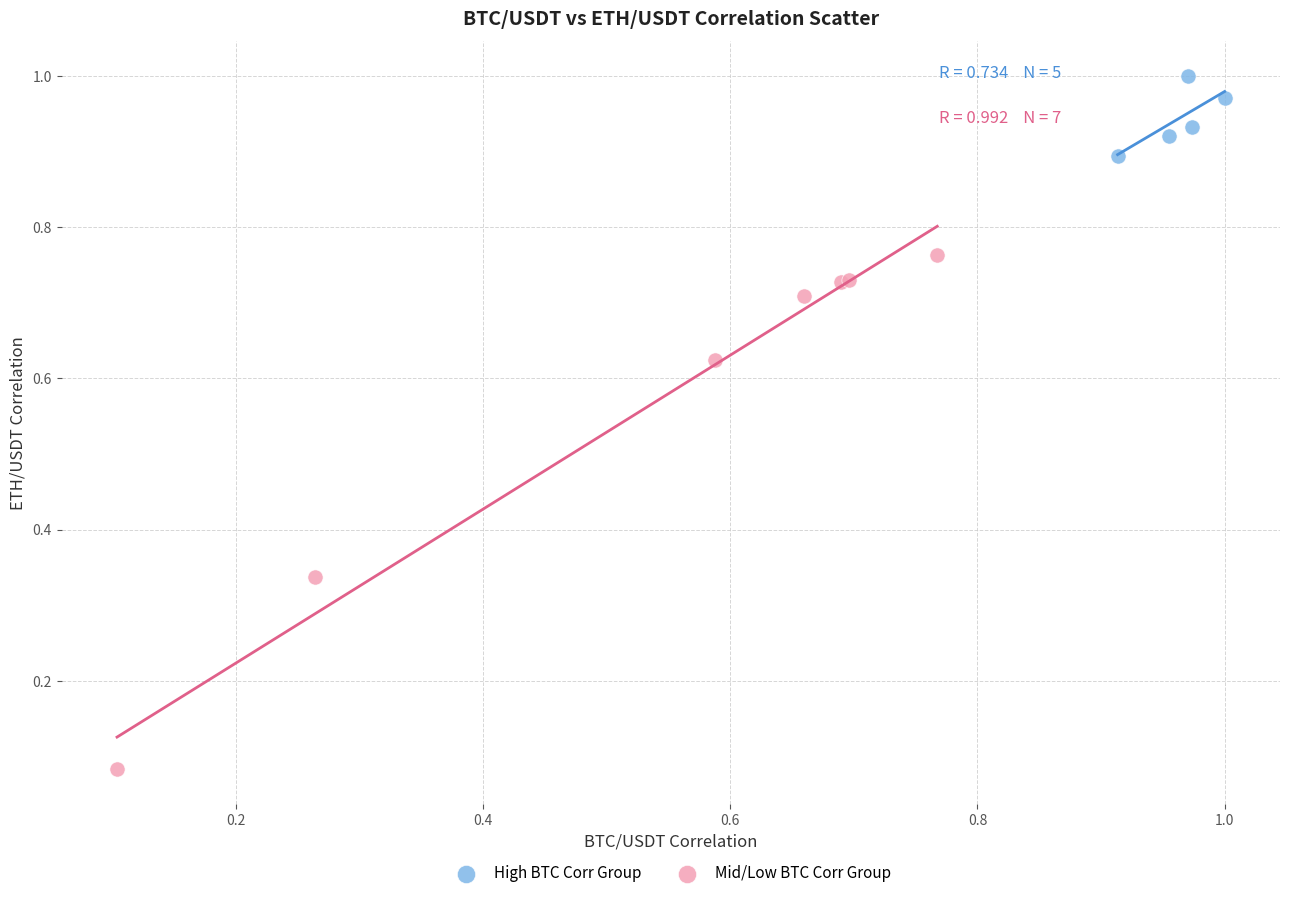

What are all the series names shown in the legend?

High BTC Corr Group, Mid/Low BTC Corr Group